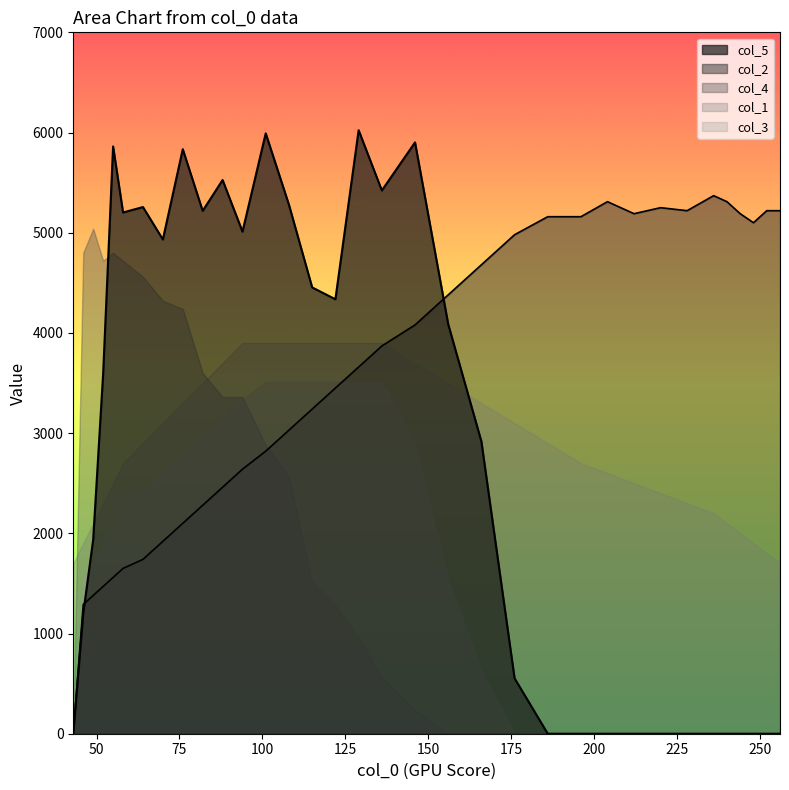

How many values in col_5 are above zero?

21